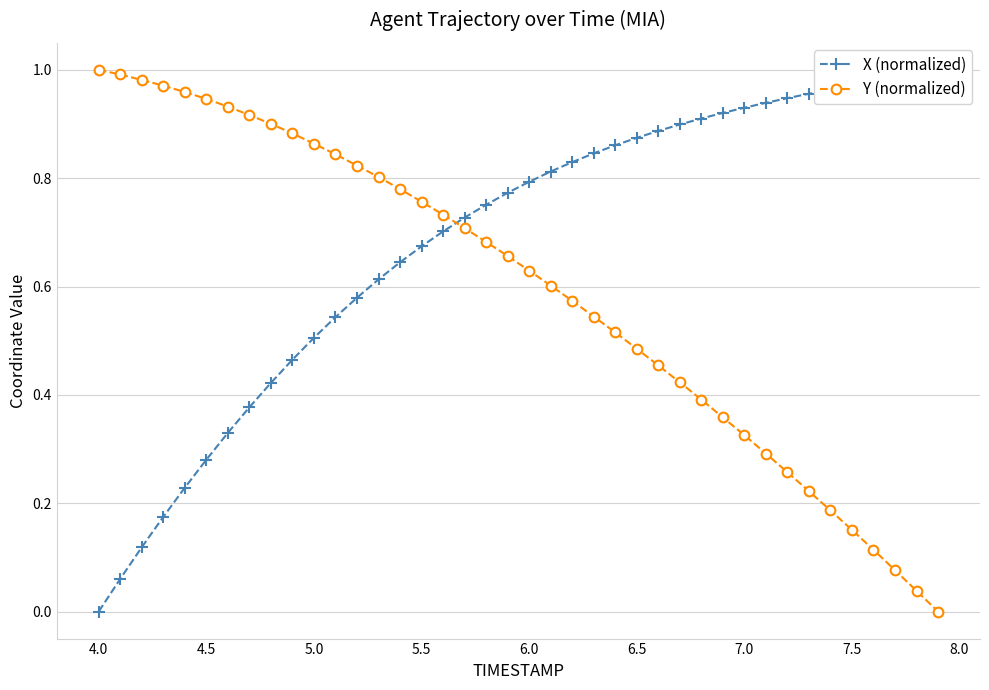

What are all the series names shown in the legend?

X (normalized), Y (normalized)